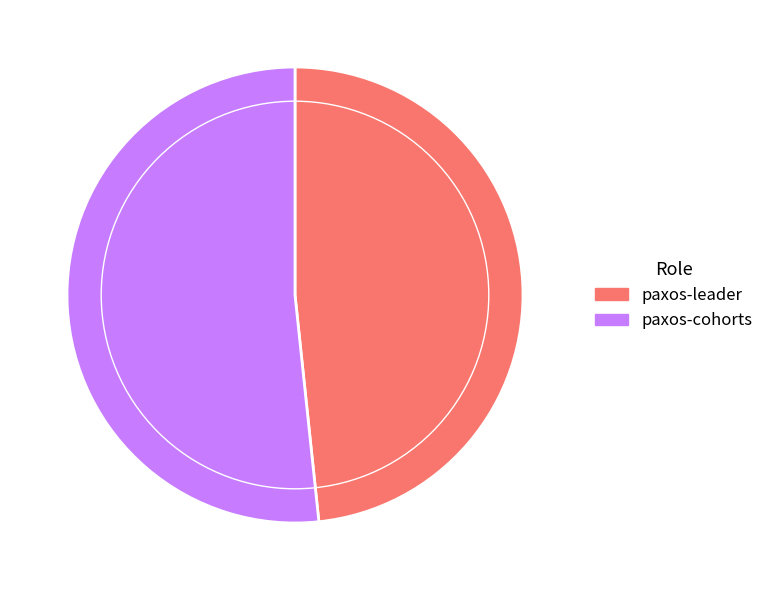

Is it true that paxos-leader is 48% of the pie?

True